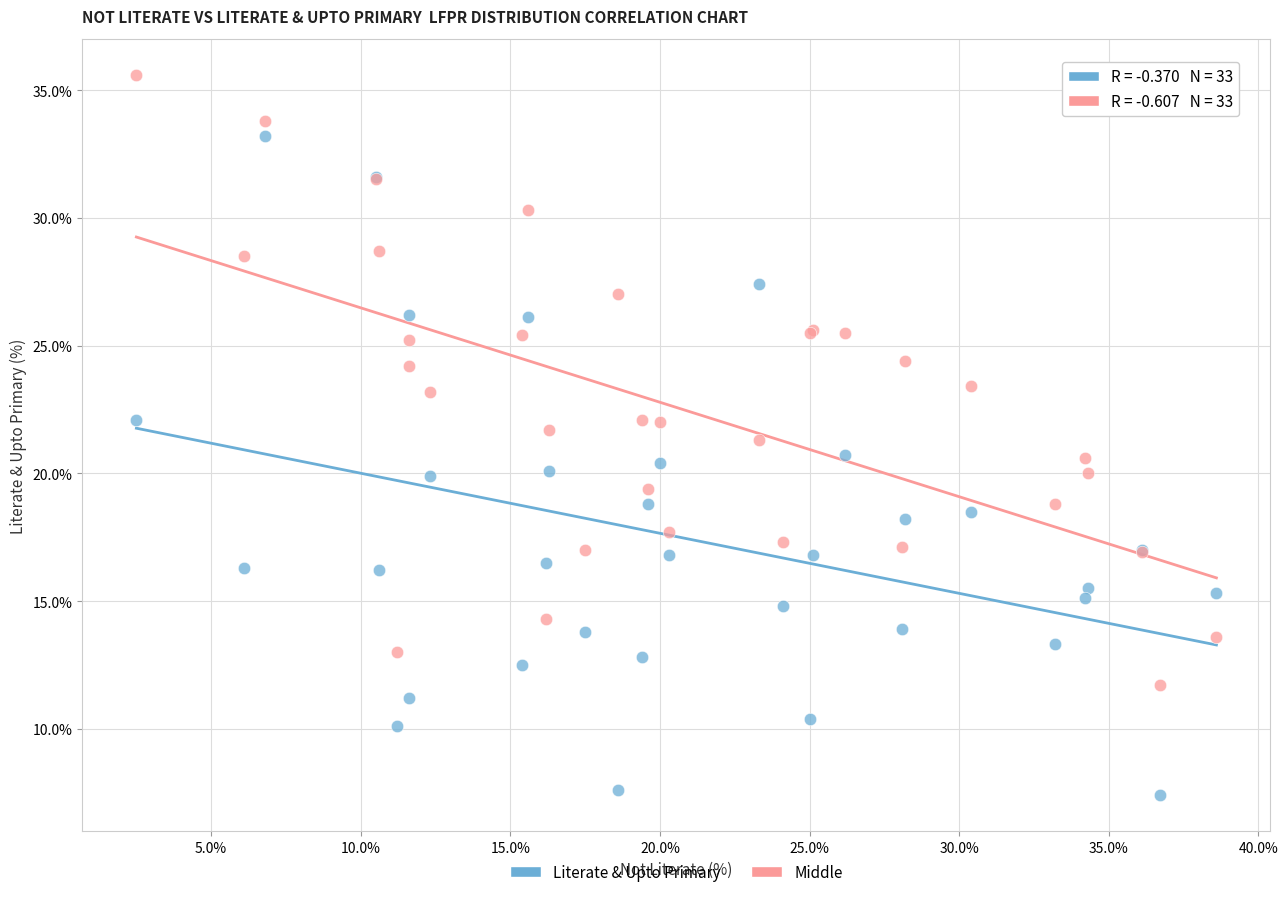

What are all the series names shown in the legend?

Literate & Upto Primary, Middle